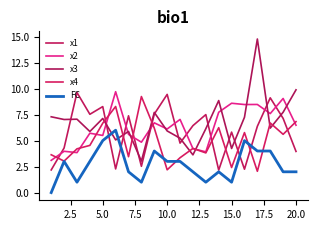

How many lines are shown in the chart?

5